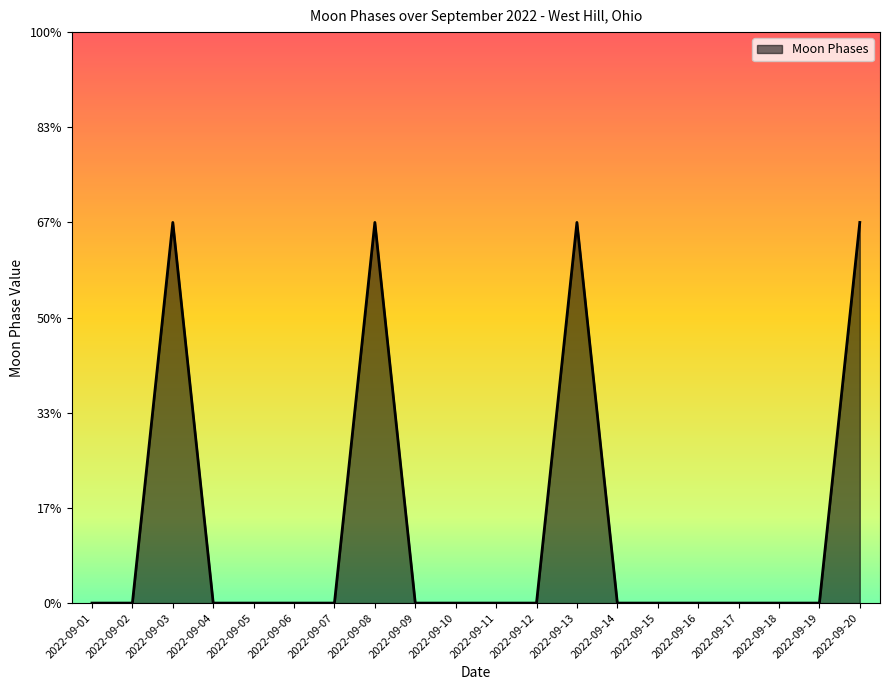

The value at 2022-09-02 is 0. True or false?

True